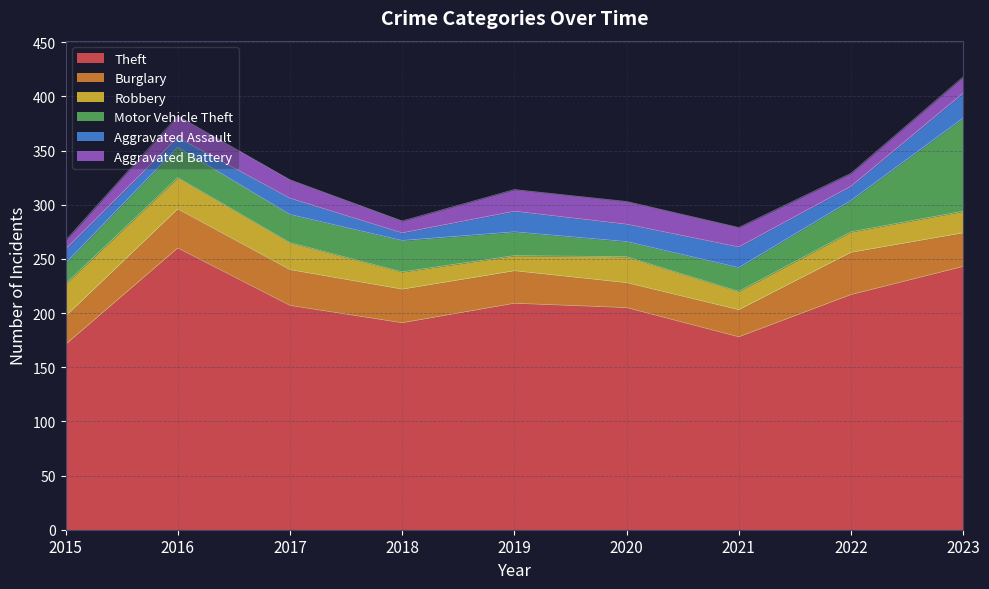

What is the value of the Motor Vehicle Theft point at the 3rd from the left?

26